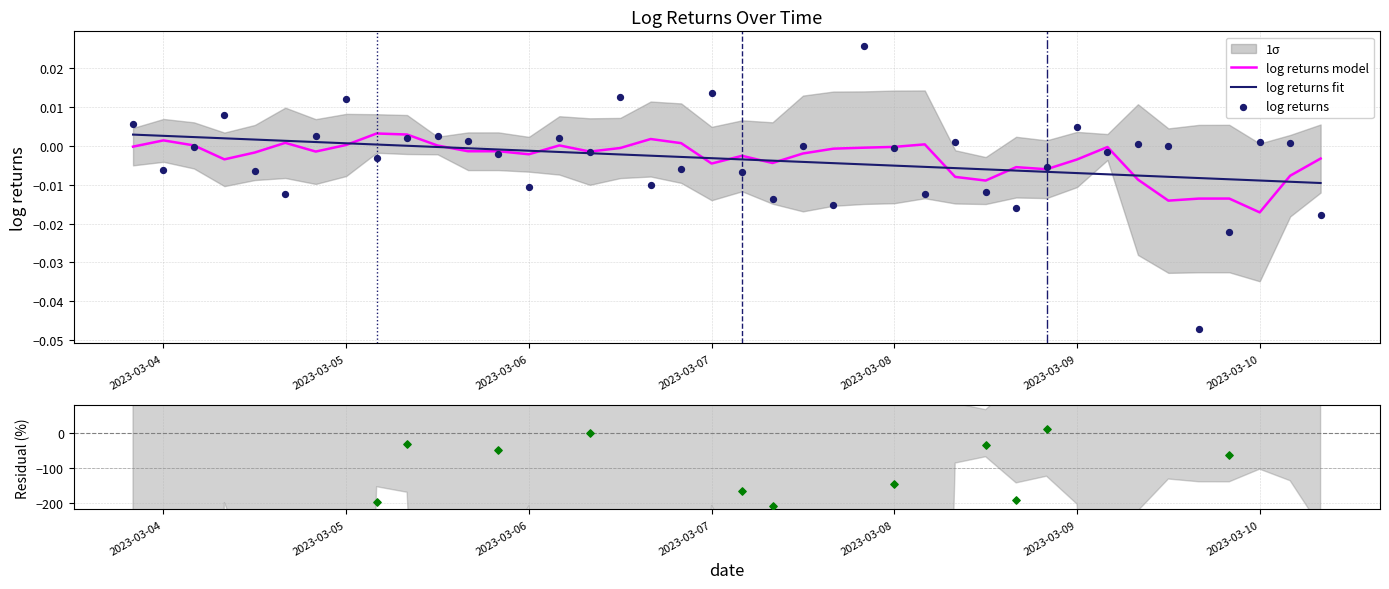

Which series contains the lowest Y value?

Residual (%)